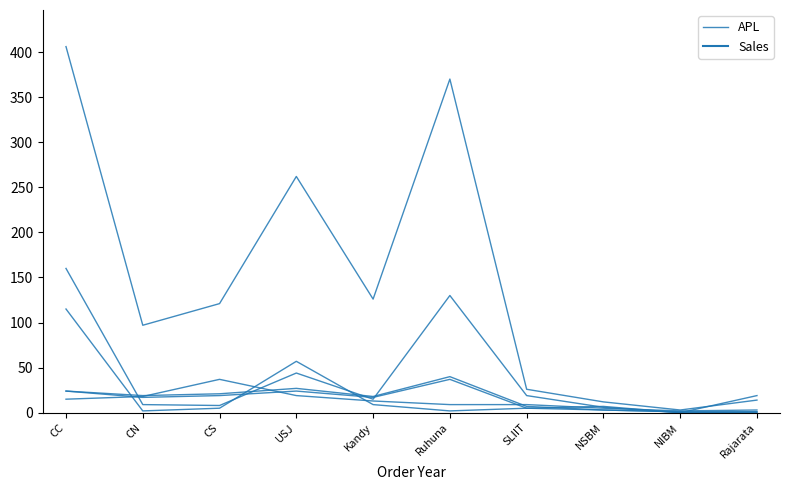

What is the approximate value at USJ, to the nearest 50?

250